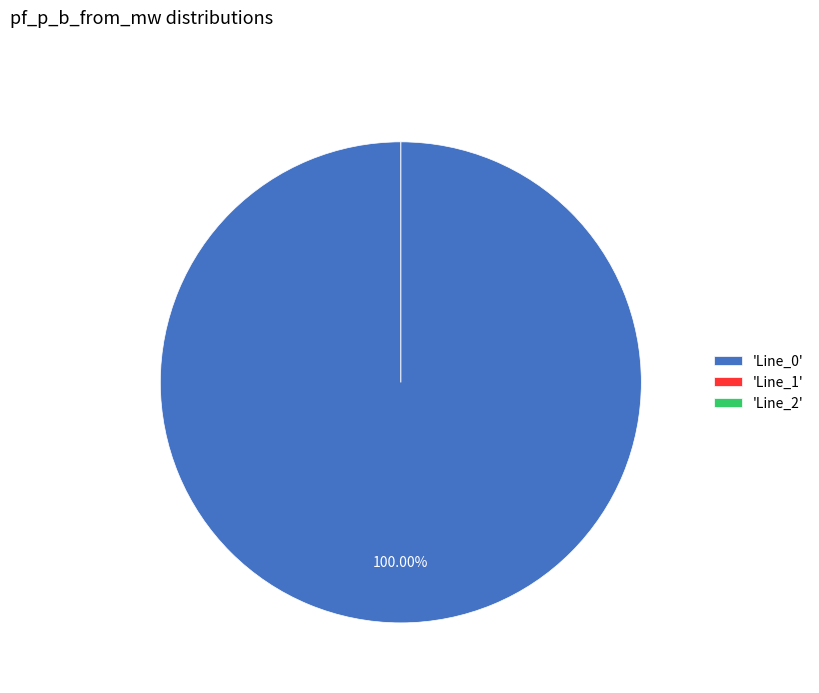

What is the majority slice?

Line_0